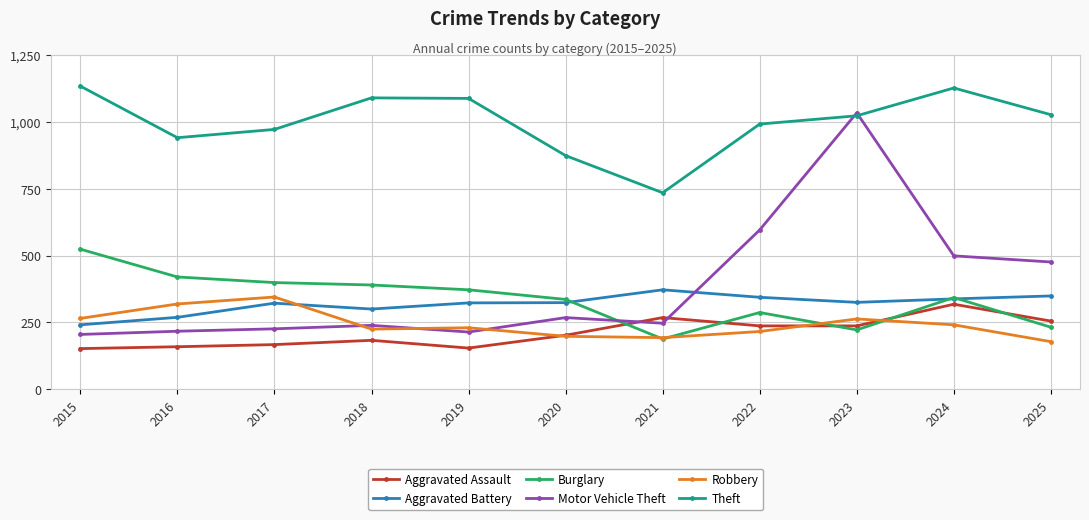

How many data points in Burglary are less than 343?

5